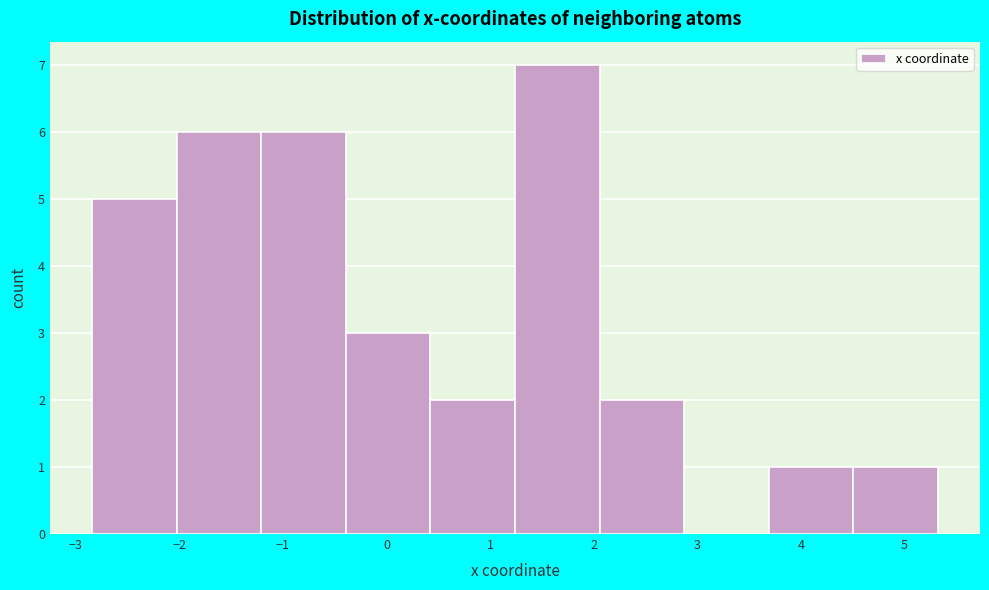

Over which range of the x-axis is the bar tallest?

1.2 to 2.1